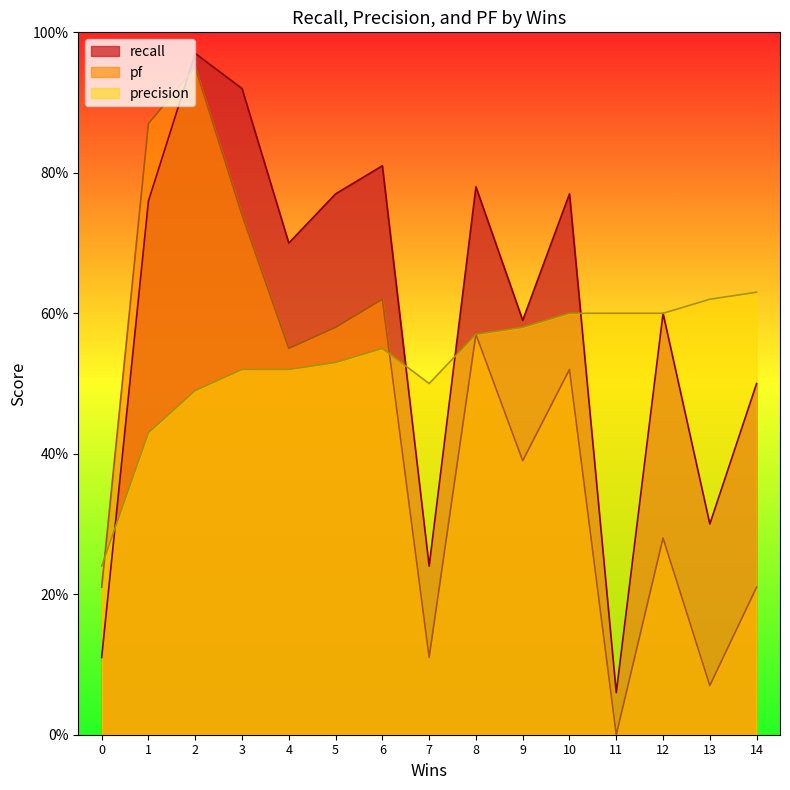

How many lines are shown in the chart?

3